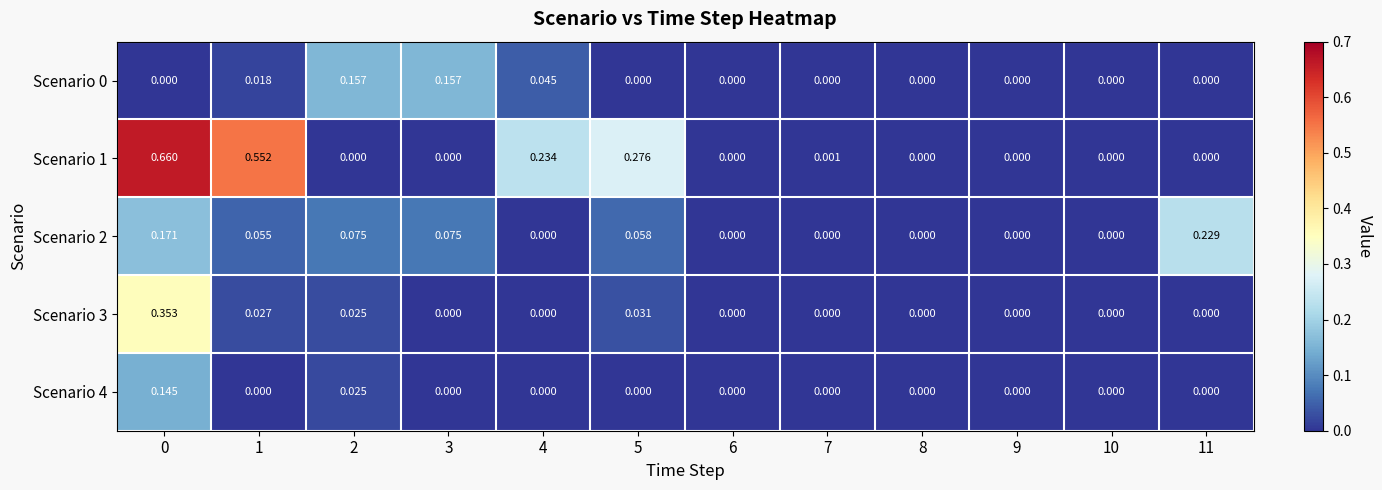

Count the number of data series in this chart.

5